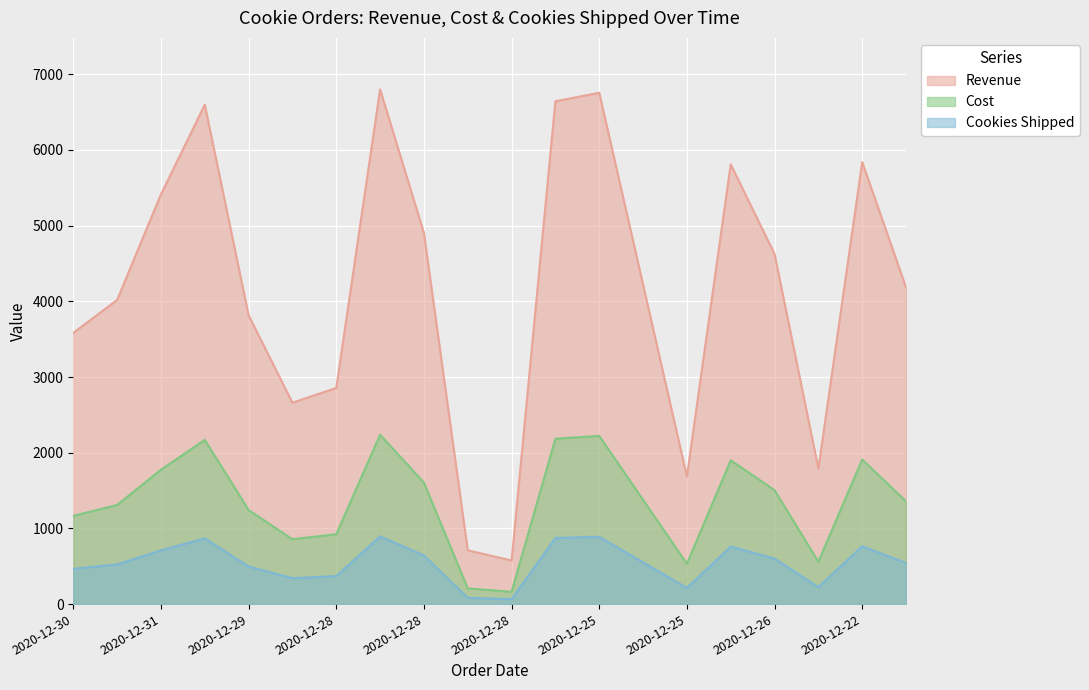

Where is Cost nearest to the value 1200?

2020-12-30